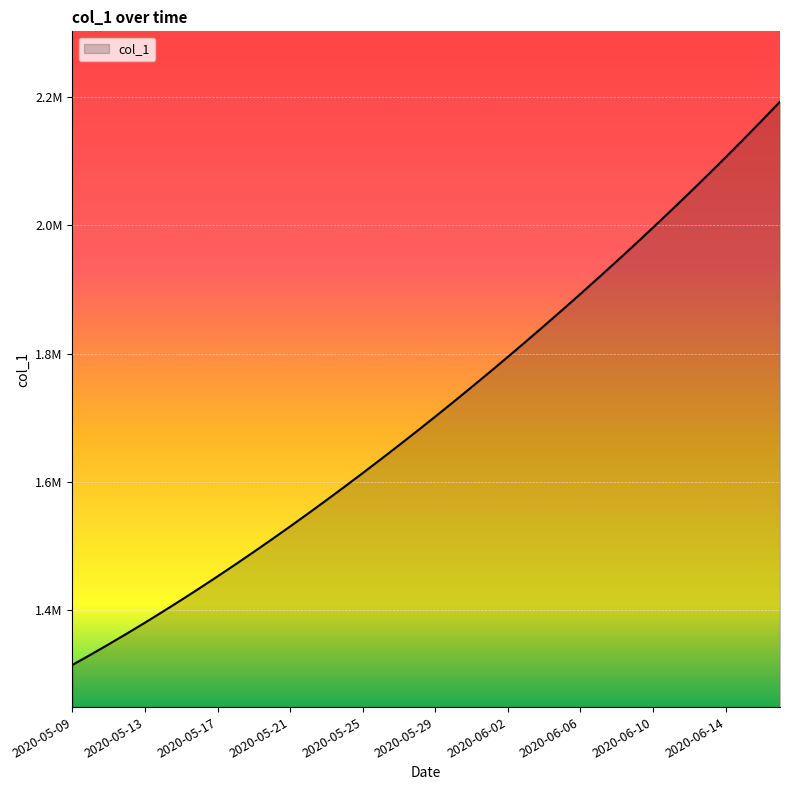

What is the smallest value displayed?

1315099.0